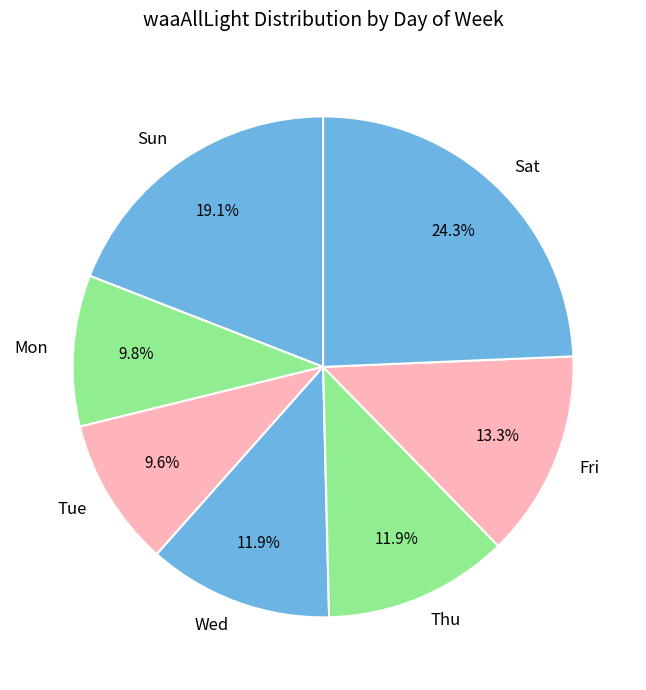

How many segments does this pie chart have?

7